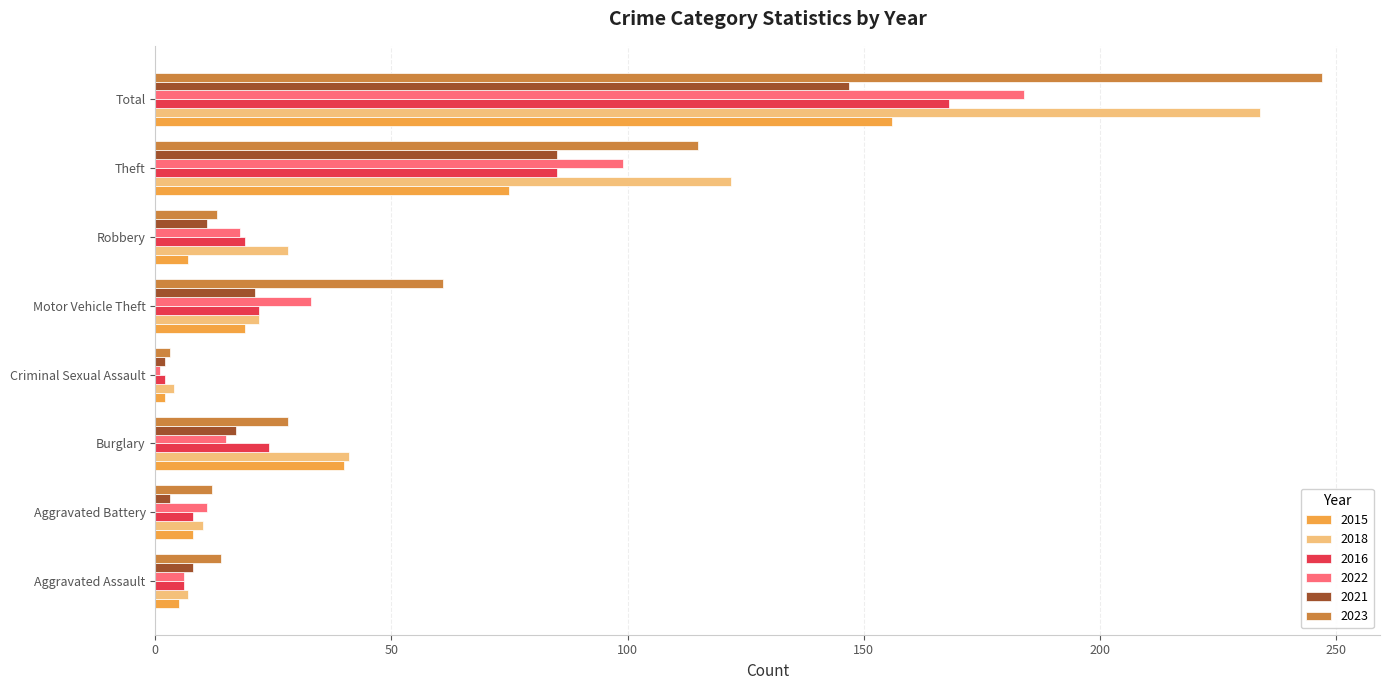

What is the difference between the 2016 values at Robbery and Theft?

66